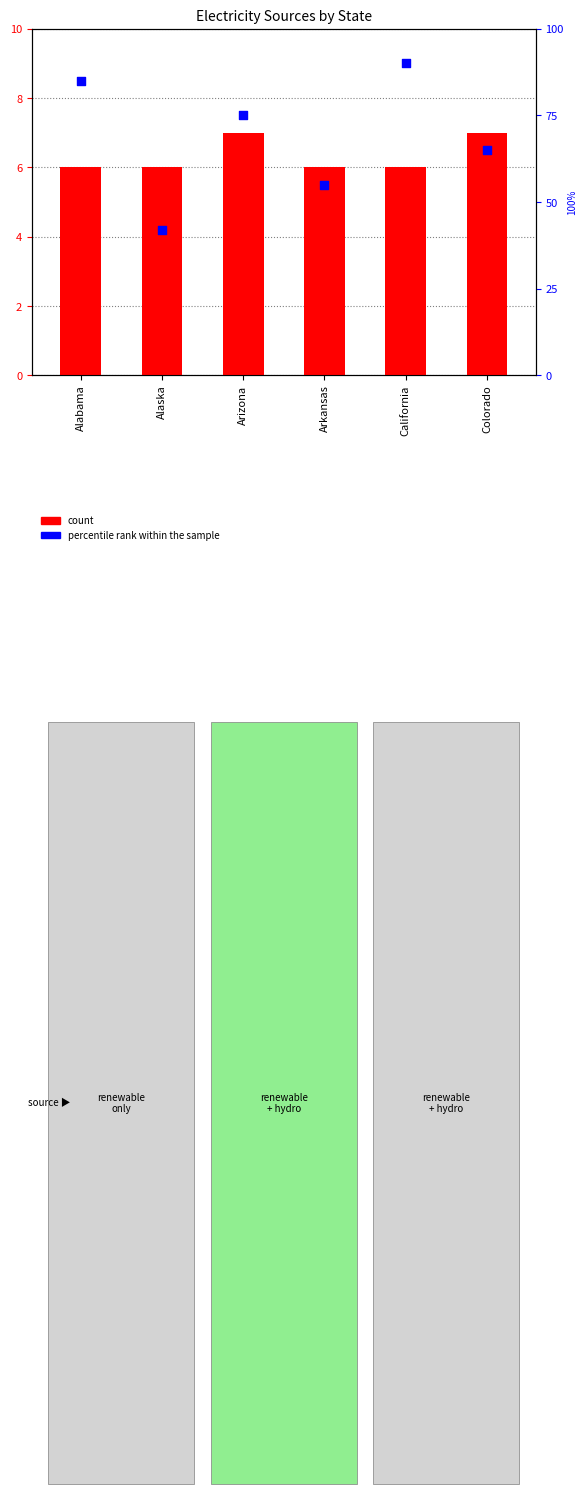

What are all the series names shown in the legend?

count, percentile rank within the sample